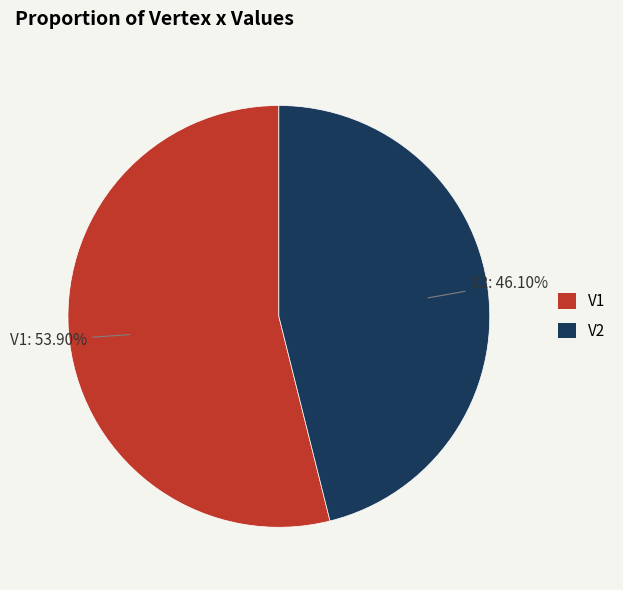

Is there any slice that represents more than half of the pie?

Yes